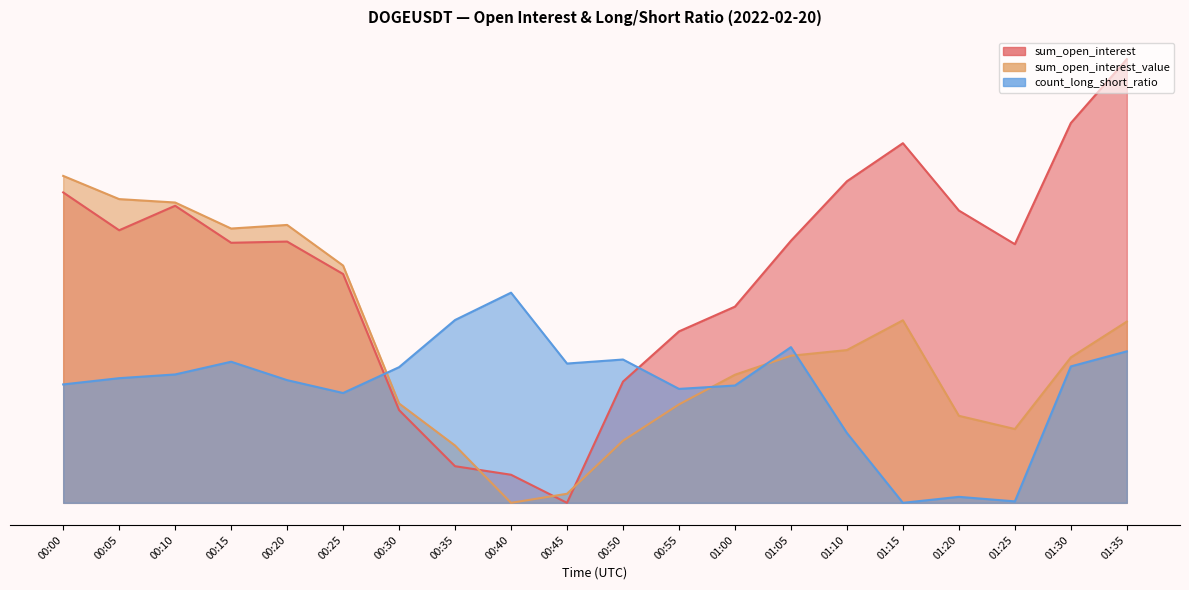

What are all the series names shown in the legend?

sum_open_interest, sum_open_interest_value, count_long_short_ratio